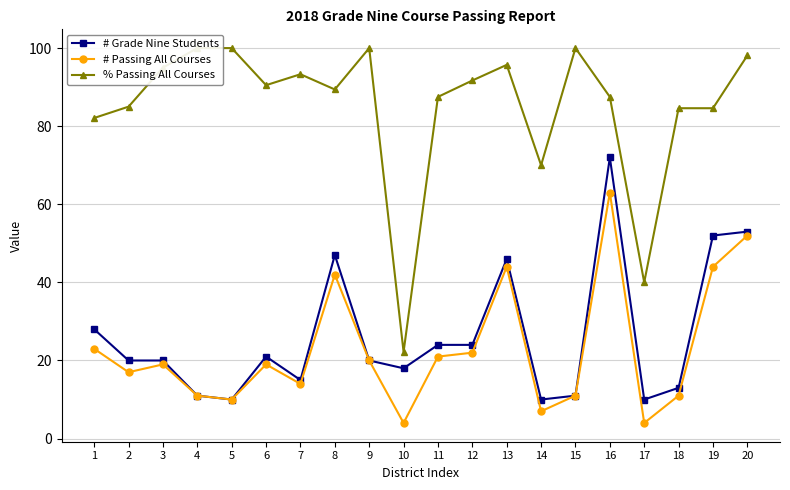

At which category is the sum across all series the highest?

16